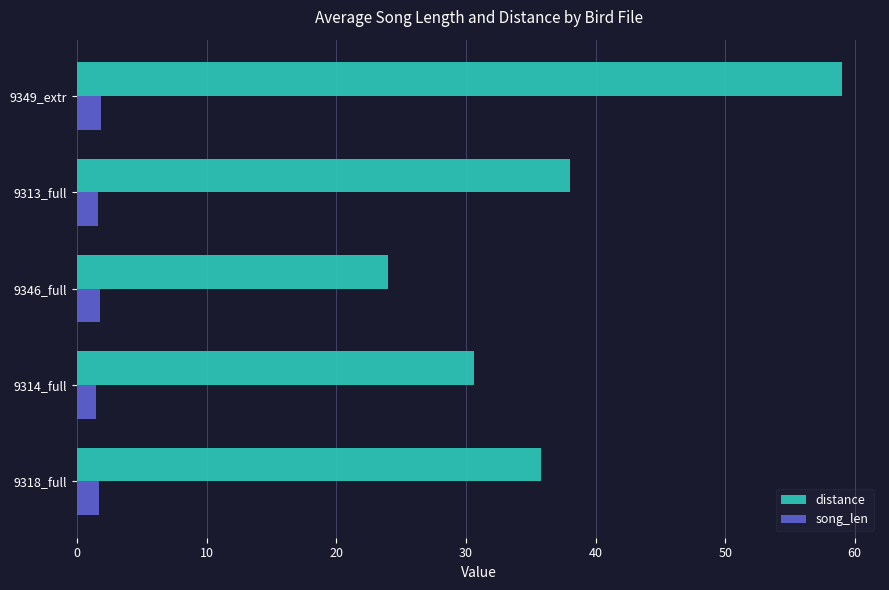

True or false: distance has a value of 35.8 at 9318_full.

True